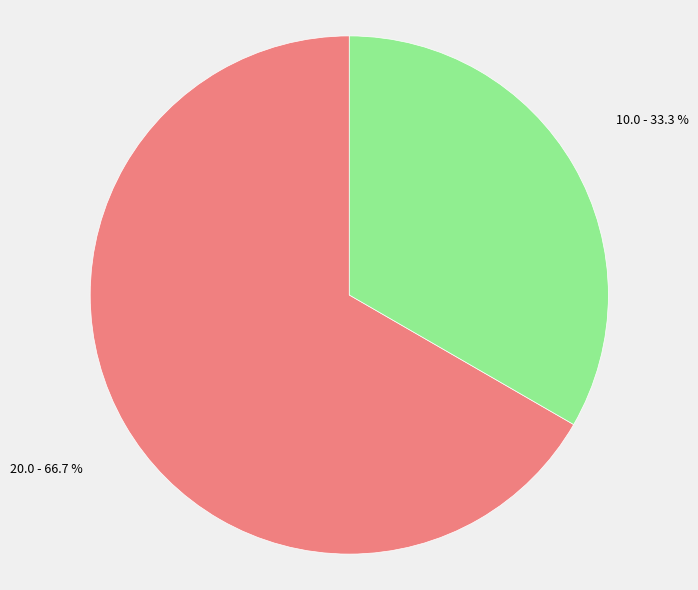

Is there a majority slice in this chart?

Yes